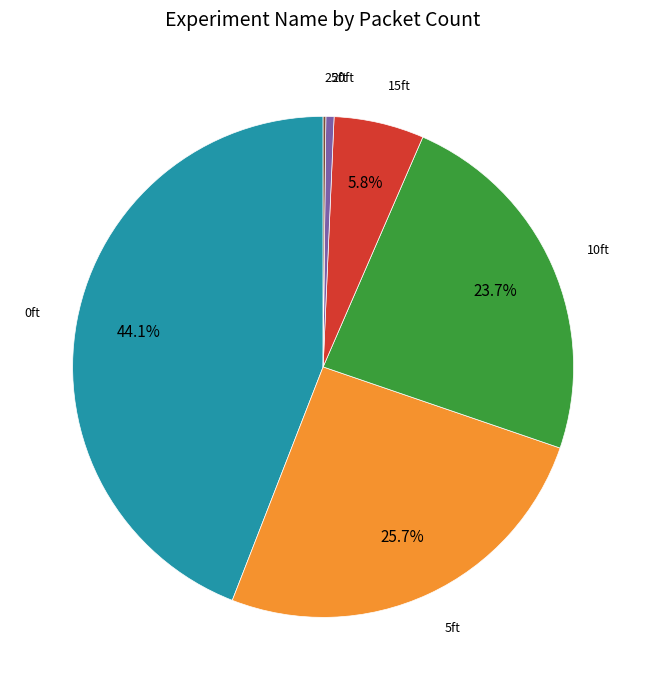

Is there any slice that represents more than half of the pie?

No